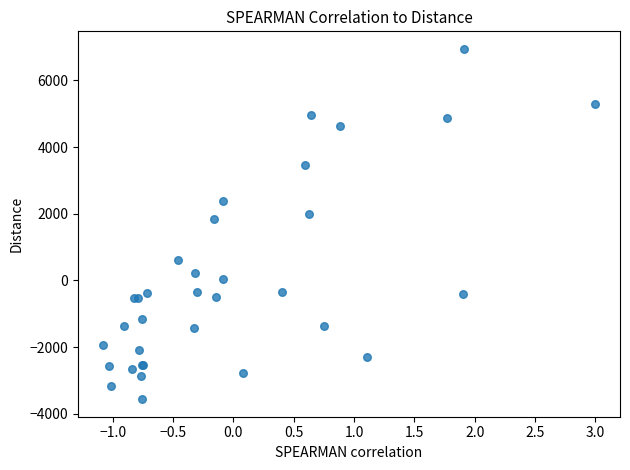

What Y value in the scatter plot is closest to 1692?

1843.8